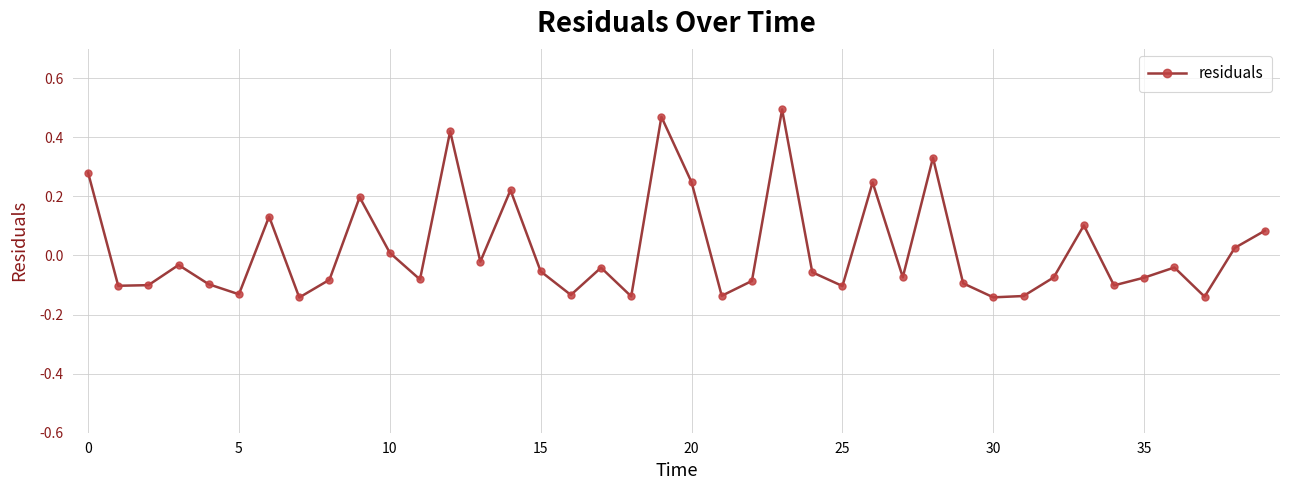

What is the difference between the maximum and minimum values?

0.6